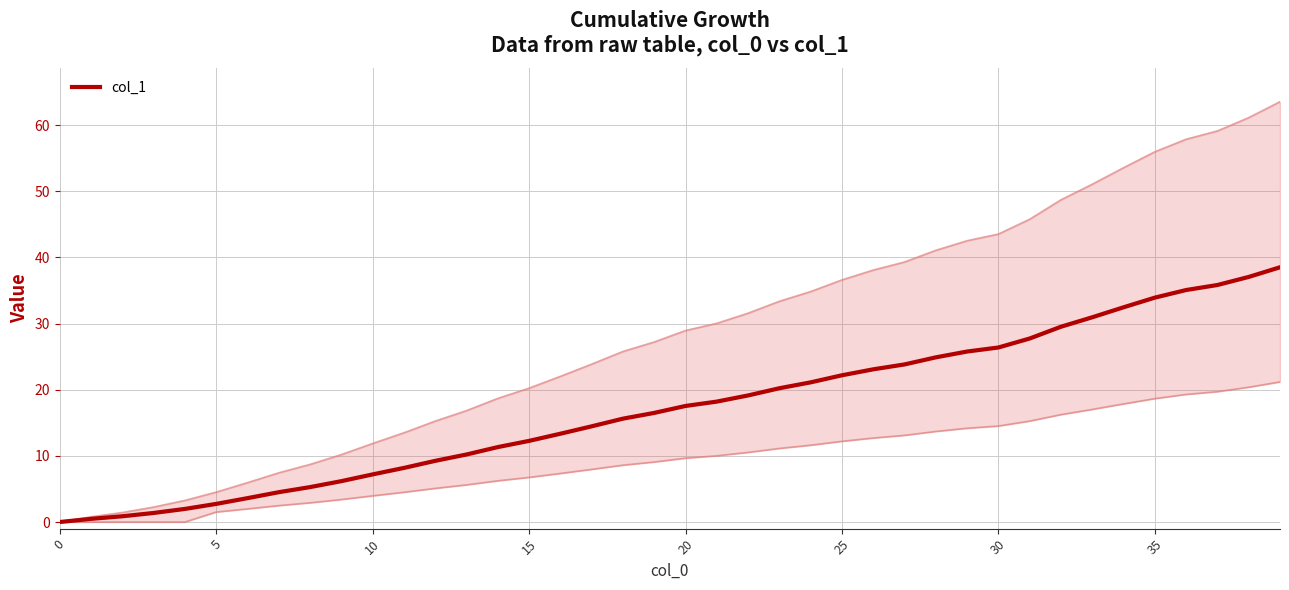

Between 10 and 12, which is larger?

12